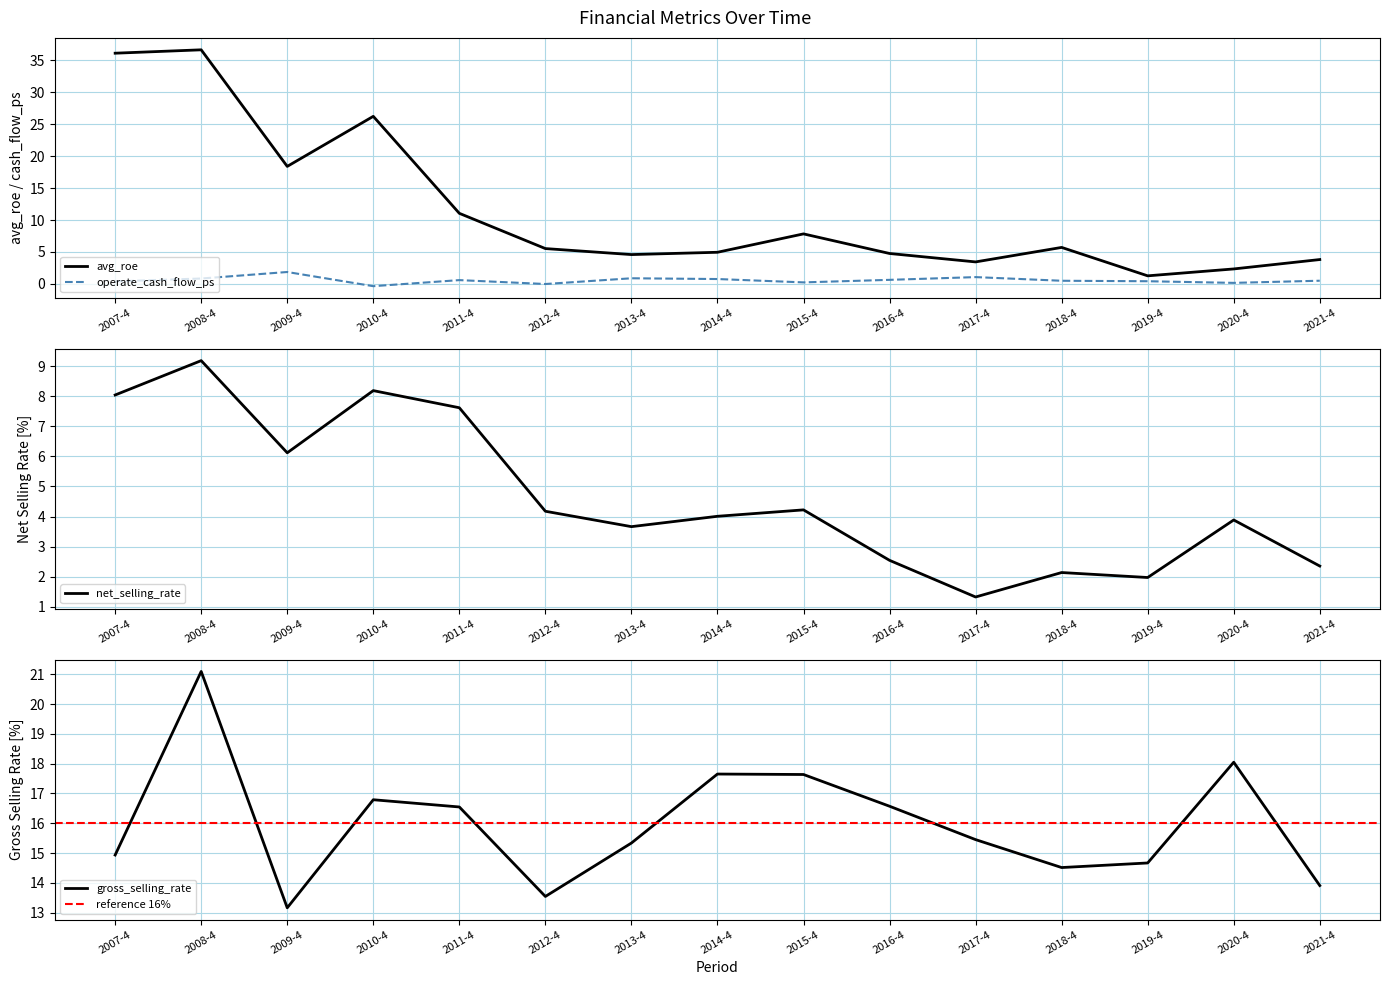

Where does the operate_cash_flow_ps series first go above 0?

2007-4